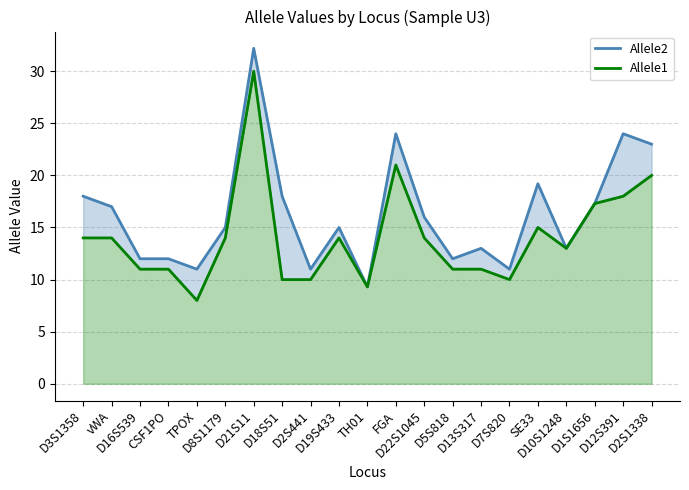

True or false: Allele2 and Allele1 cross at least once.

False